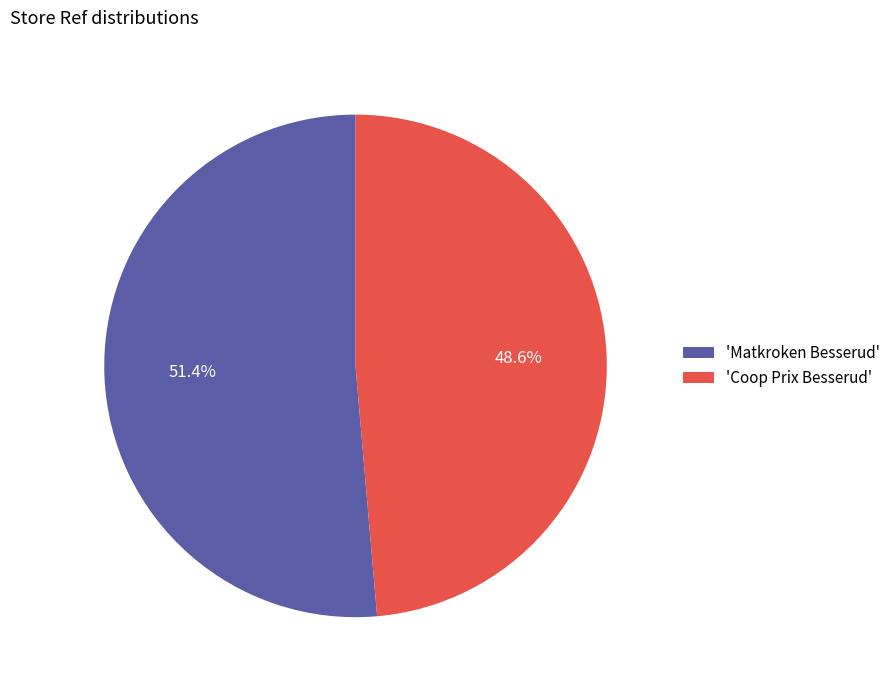

Which category has the smallest portion of the pie?

'Coop Prix Besserud'